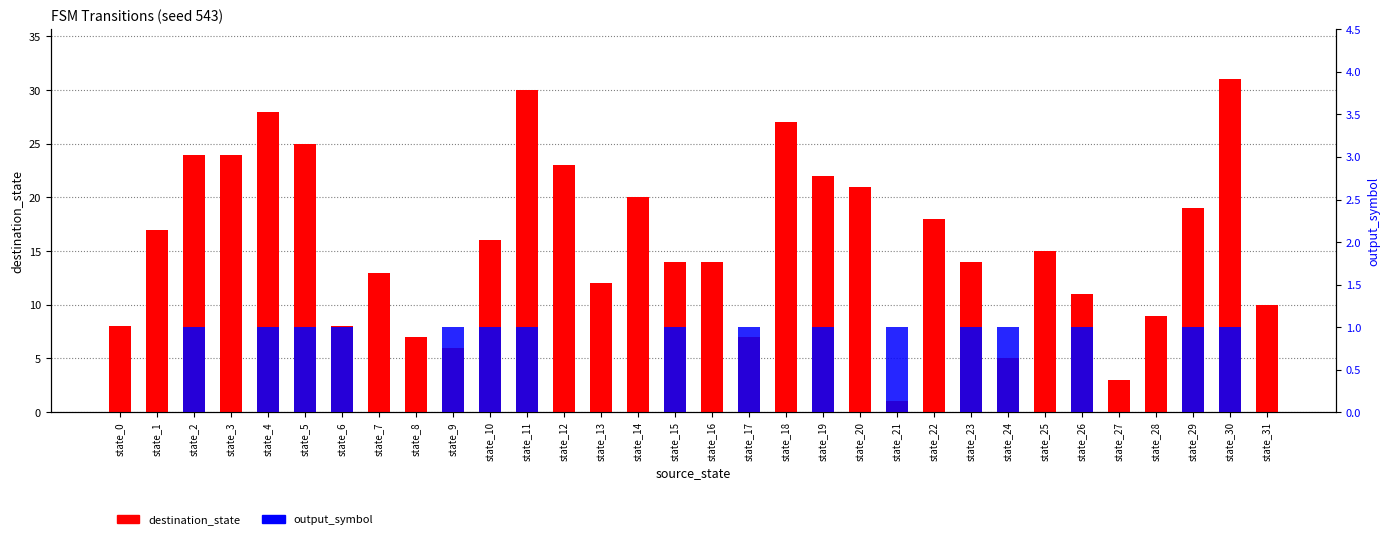

The value of output_symbol at state_10 is 0. True or false?

False